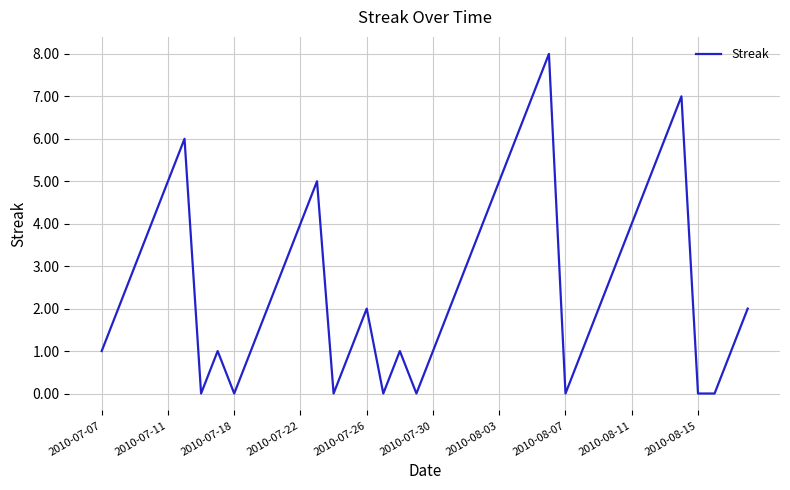

Is this an area chart (filled region under the line)?

No